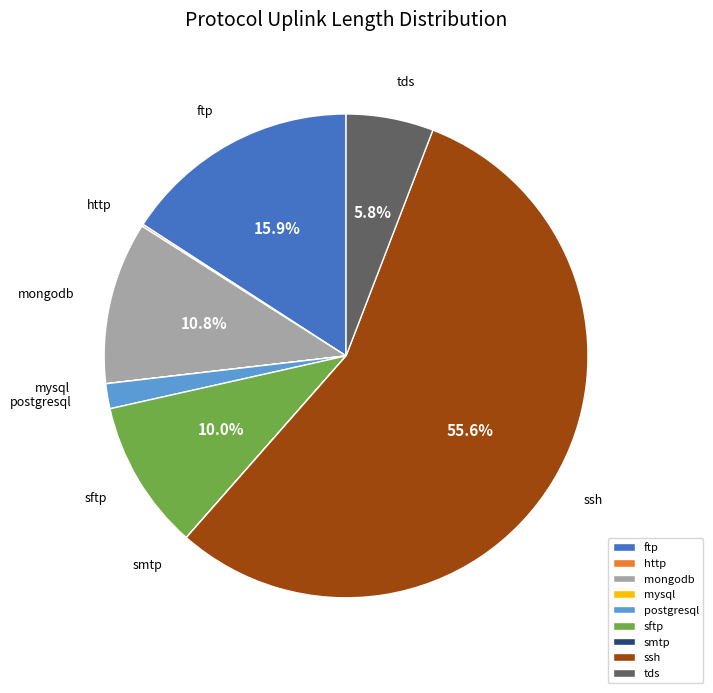

Is the sum of ftp and tds greater than half?

No